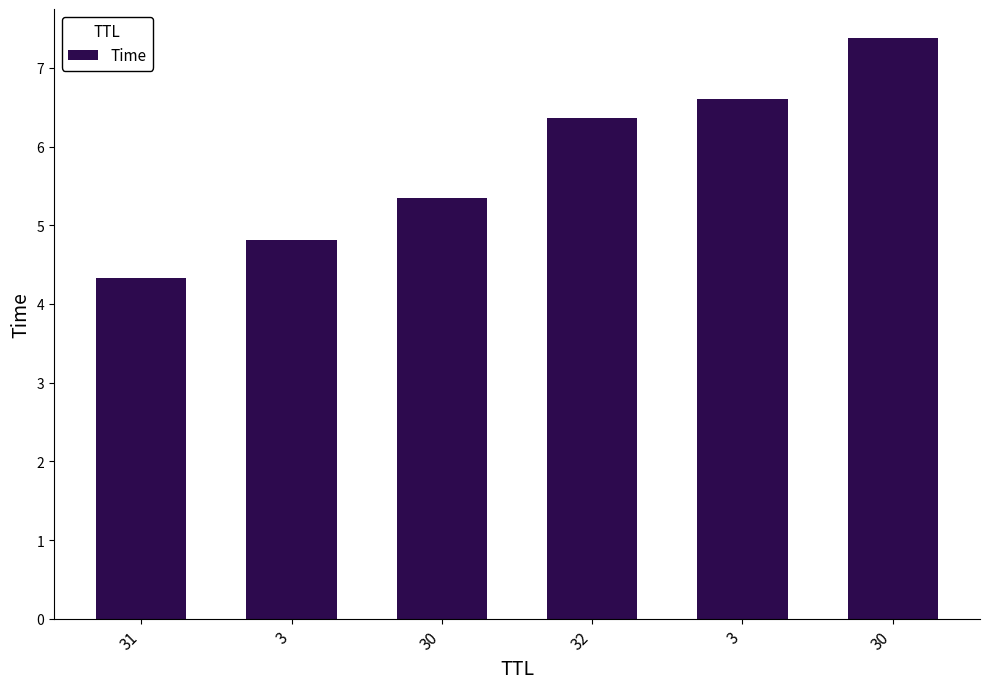

List the labels in order of value, smallest first.

31, 3, 30, 32, 3, 30